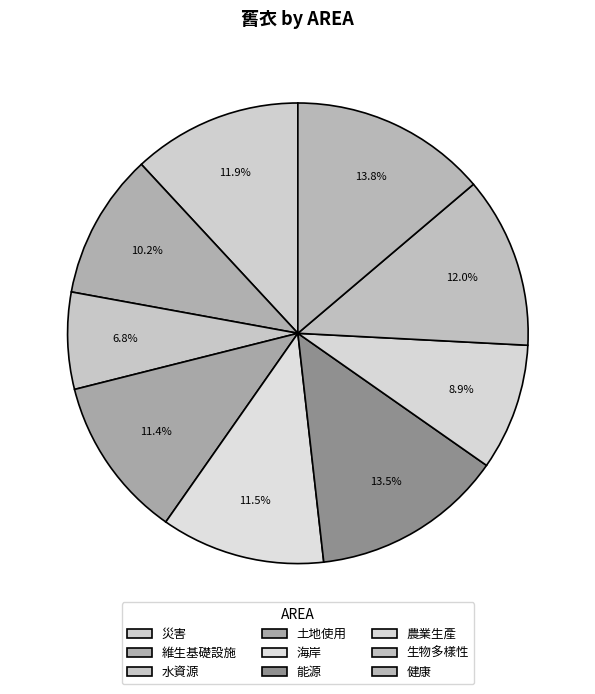

To the nearest percent, what is the difference between the largest and smallest slice percentages?

7%